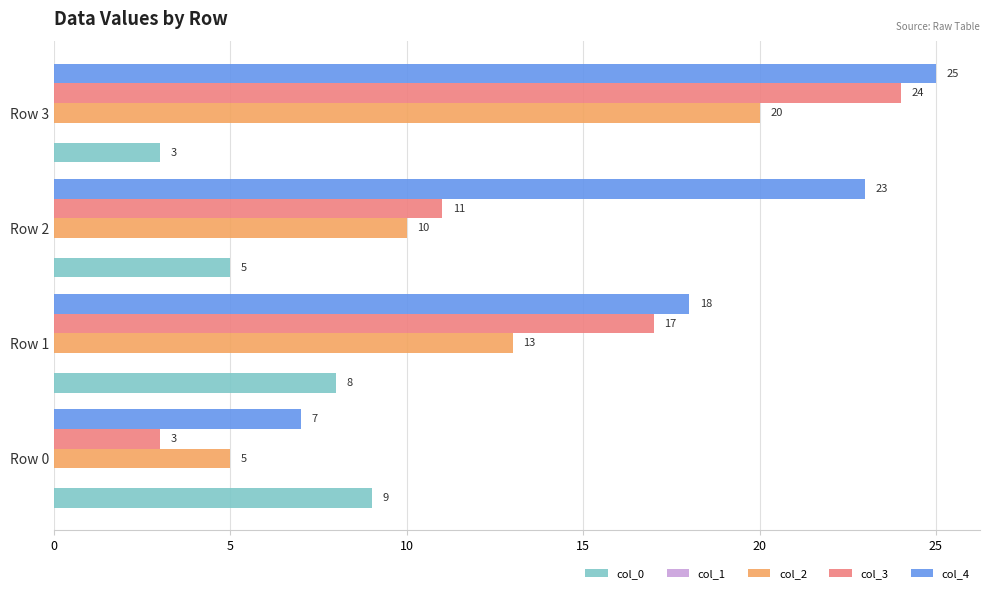

Which series has the widest spread of values?

col_3